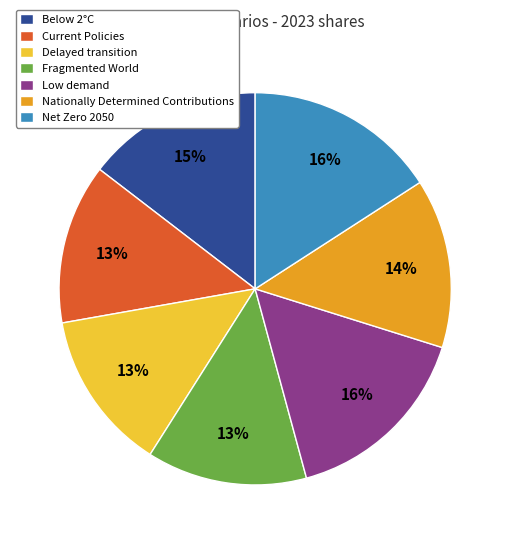

To the nearest percent, what is the difference between the Fragmented World and Nationally Determined Contributions slice percentages?

1%